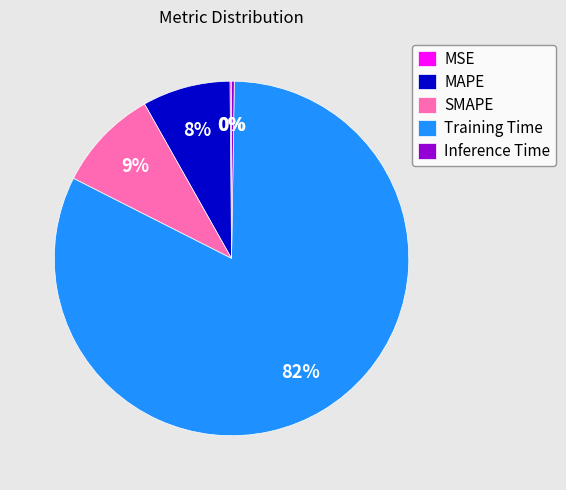

Between Training Time and SMAPE, which is larger?

Training Time